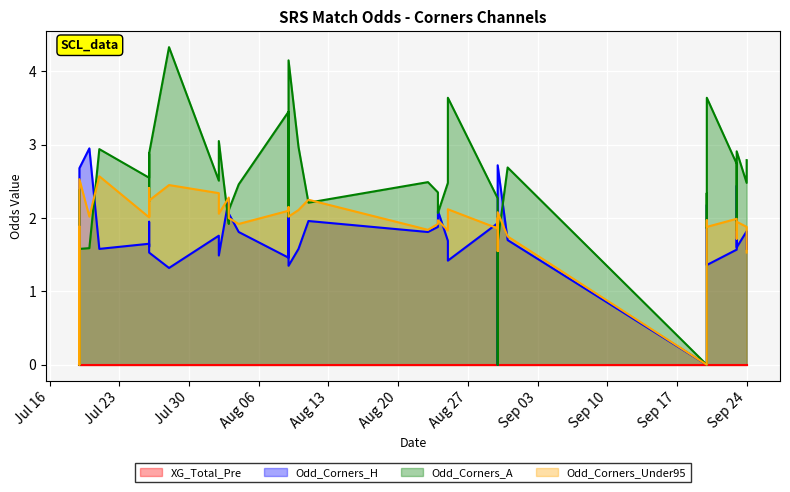

Where is the first local minimum for Odd_Corners_H?

2024-07-19